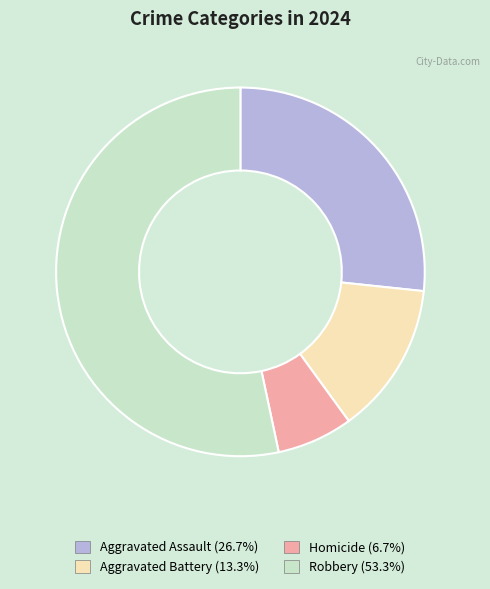

Which has a higher value, Homicide or Aggravated Battery?

Aggravated Battery